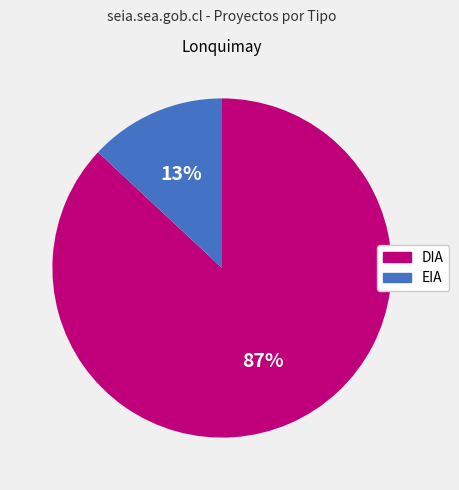

Which category has the biggest portion of the pie?

DIA